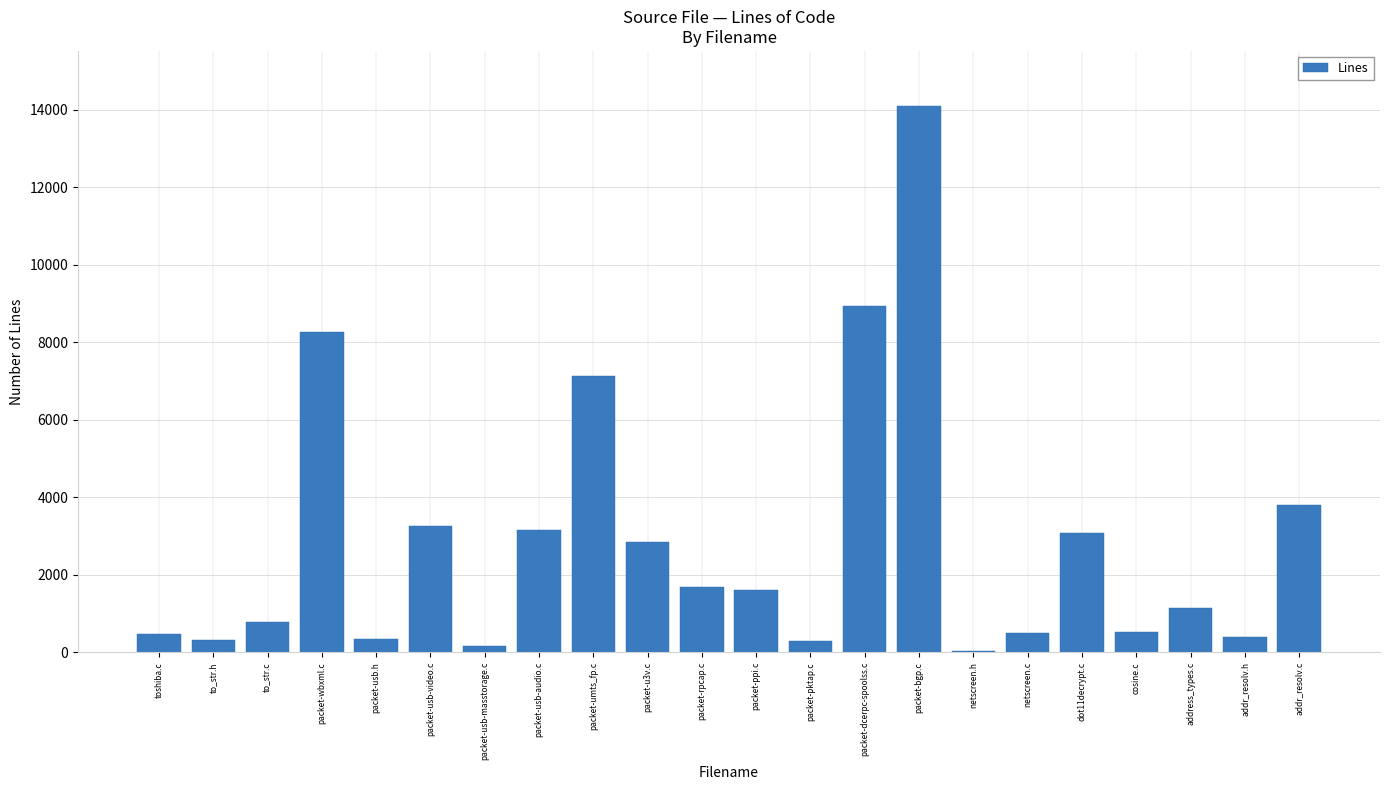

True or false: the data shows 9529 at packet-bgp.c.

False